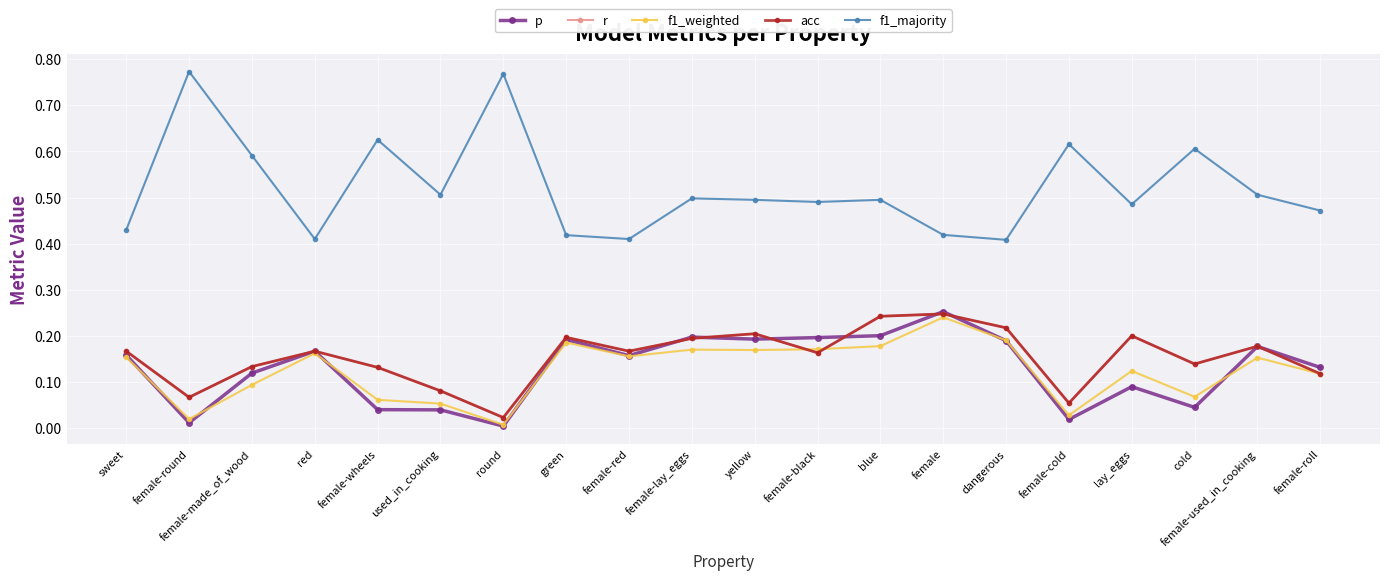

At which category is the sum across all series the highest?

female